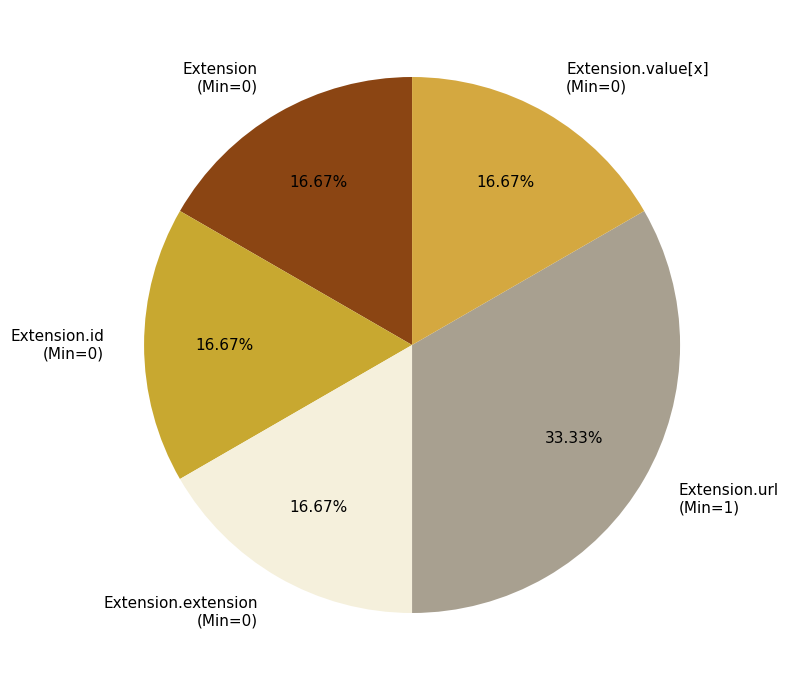

Do Extension (Min=0) and Extension.value[x] (Min=0) together represent more than half of the pie?

No